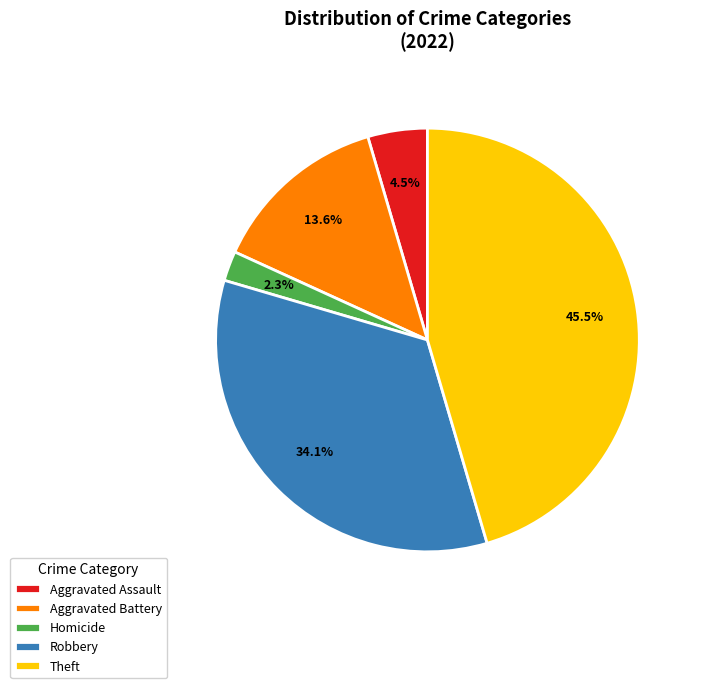

Which has a higher value, Robbery or Aggravated Battery?

Robbery